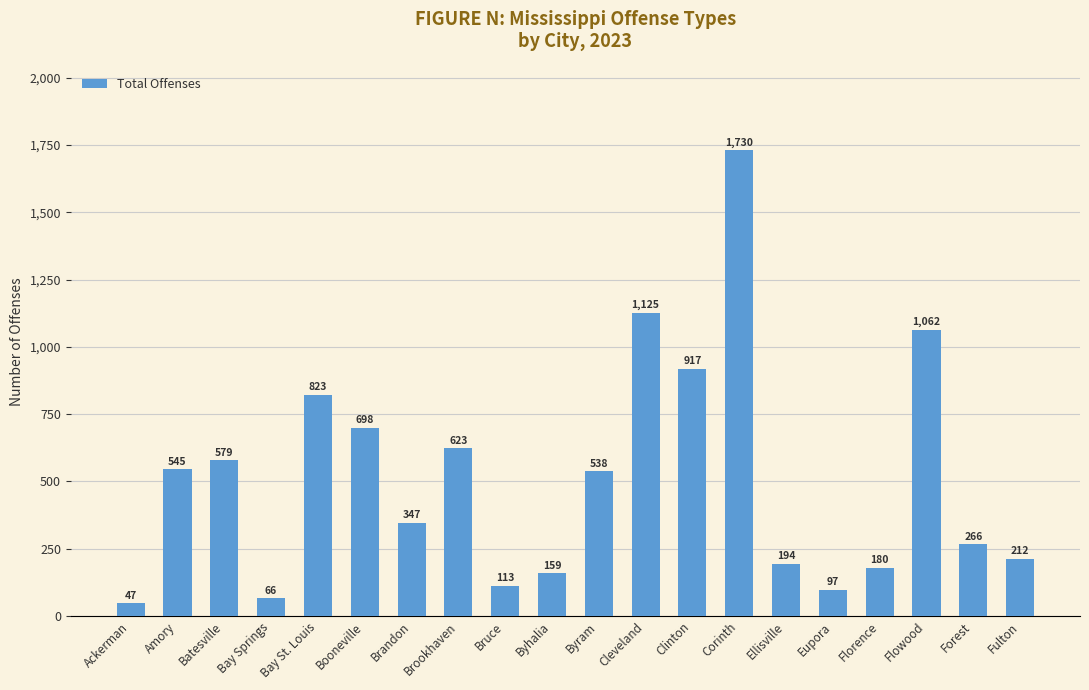

What is the average value?

516